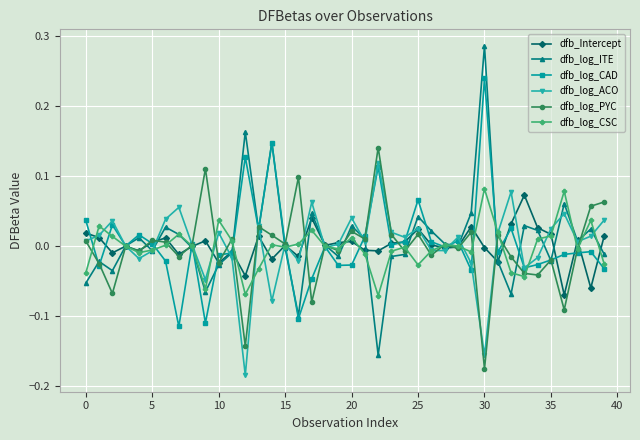

Which series has the widest spread of values?

dfb_log_ITE